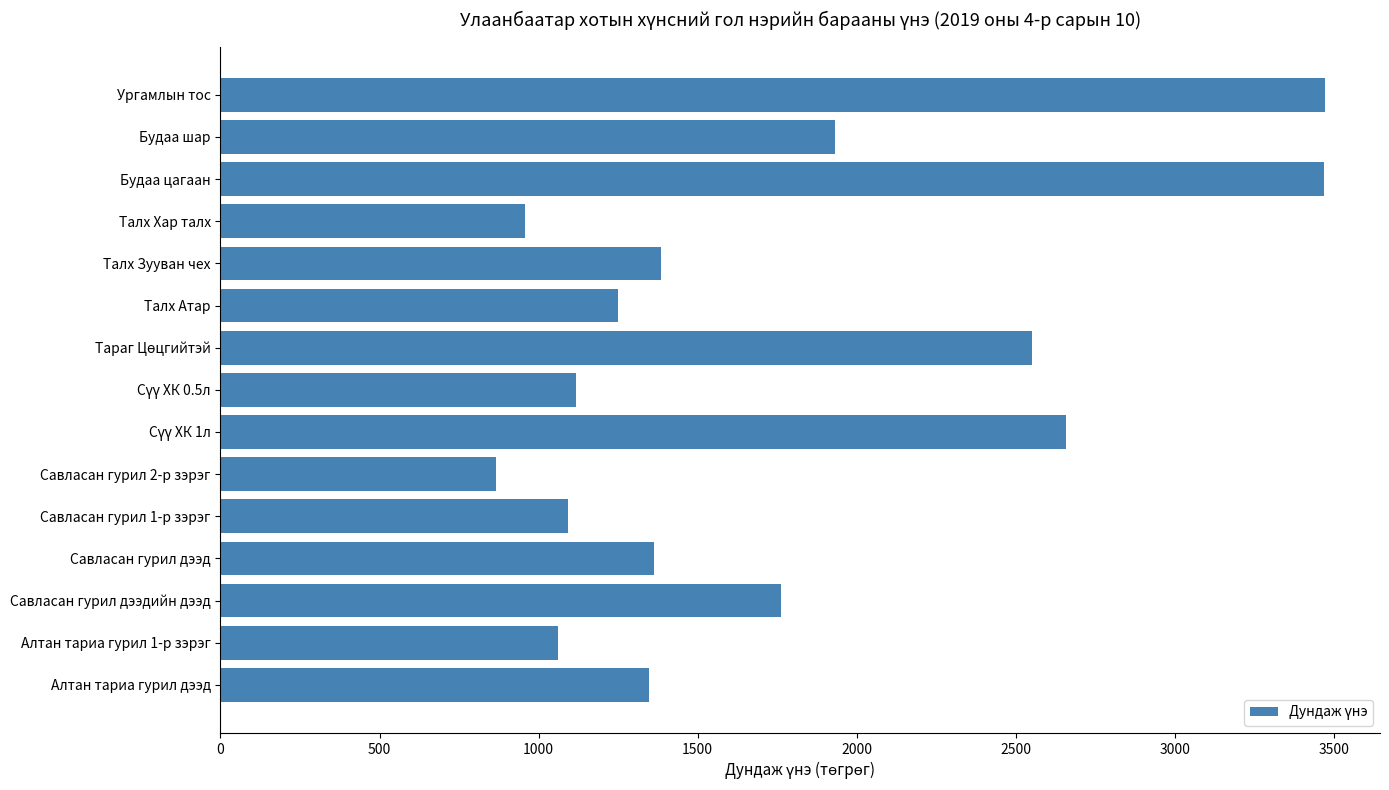

What is the smallest value displayed?

865.1